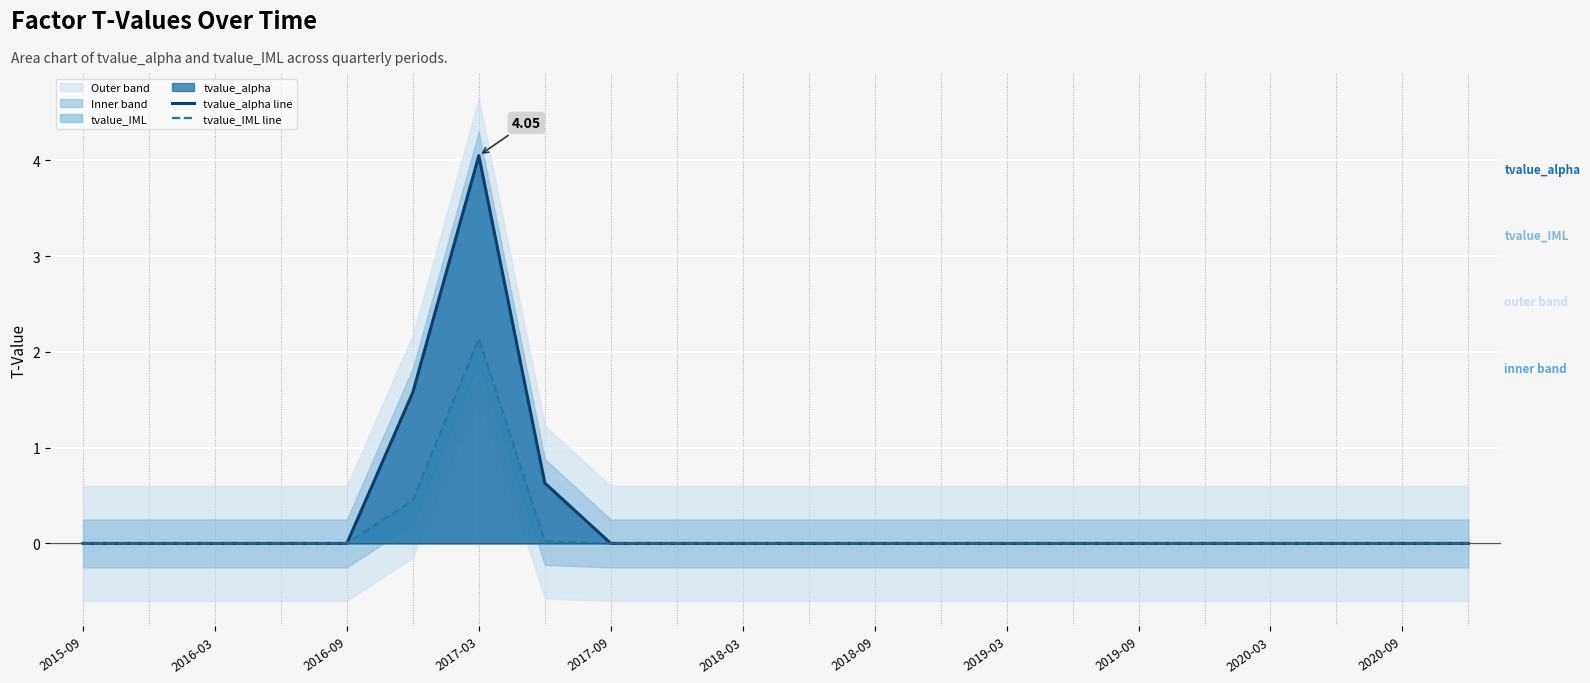

Which series has the widest spread of values?

tvalue_alpha line